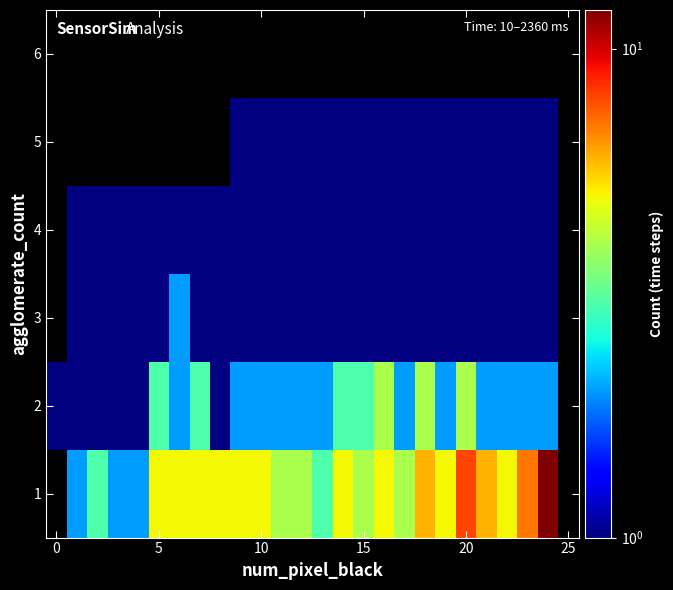

At how many categories does at least one series exceed 1?

24